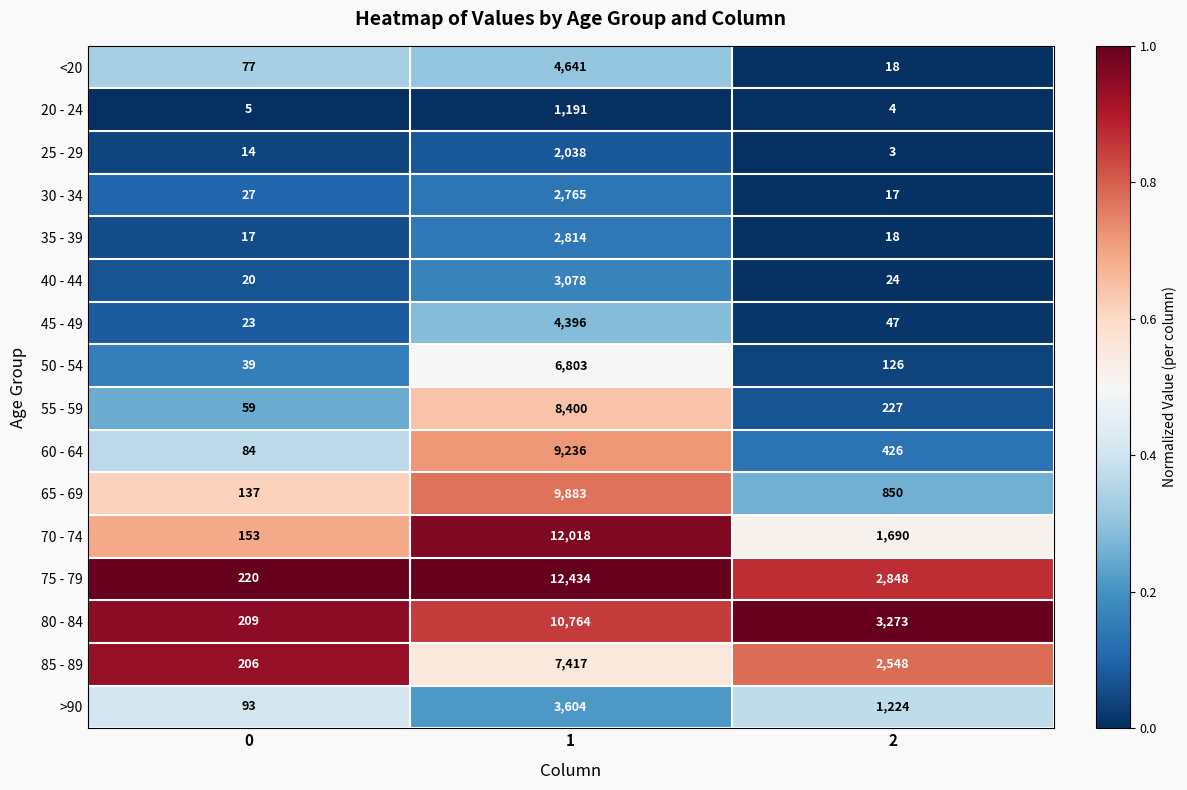

How many categories are shown in the chart?

3